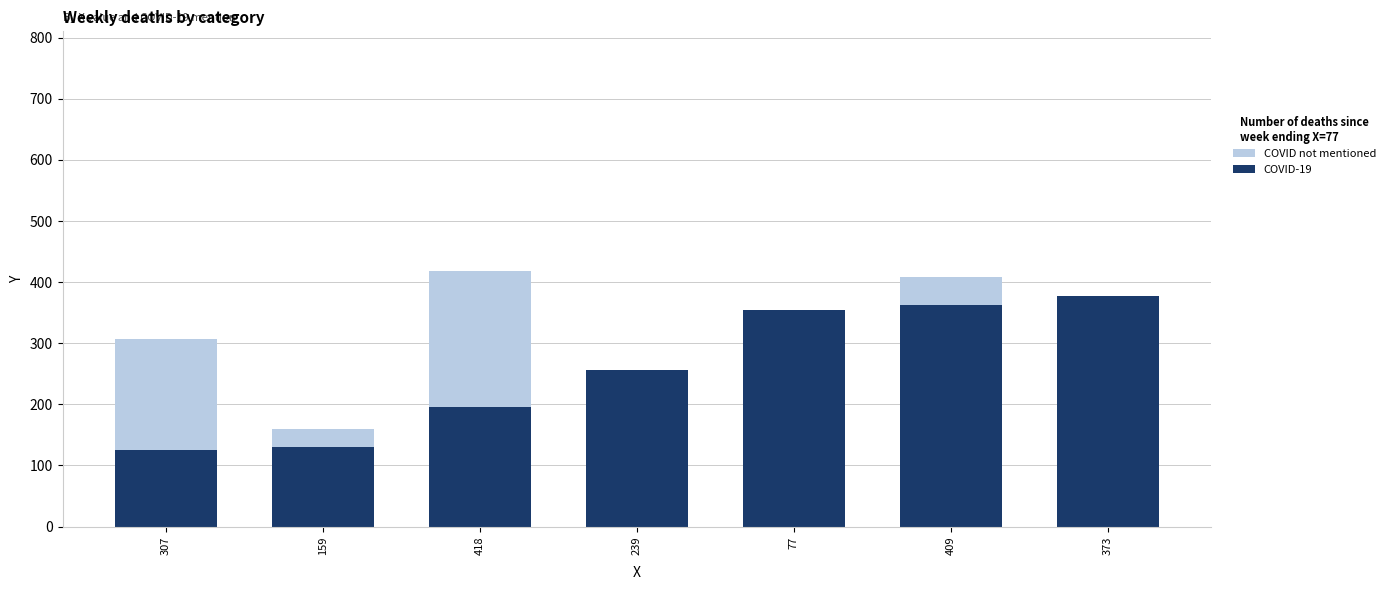

How many data points in COVID-19 are less than 257?

3